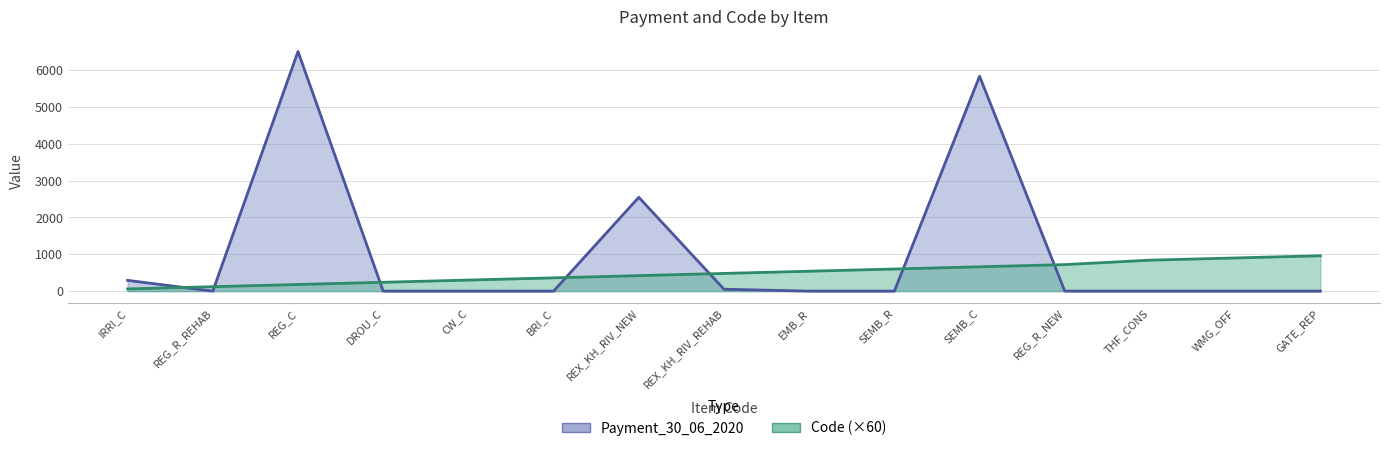

What position from the right is REG_C?

13